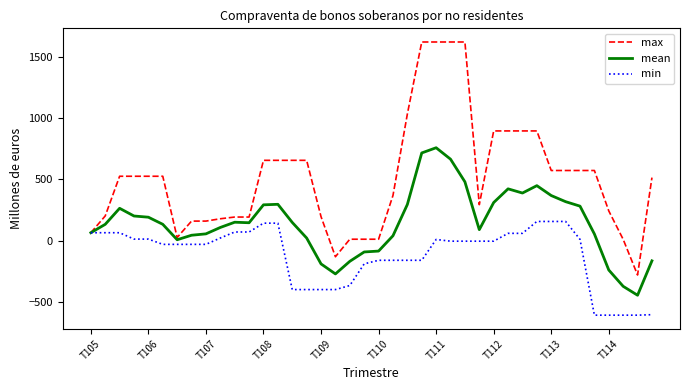

What is the average value of the min series?

-117.0